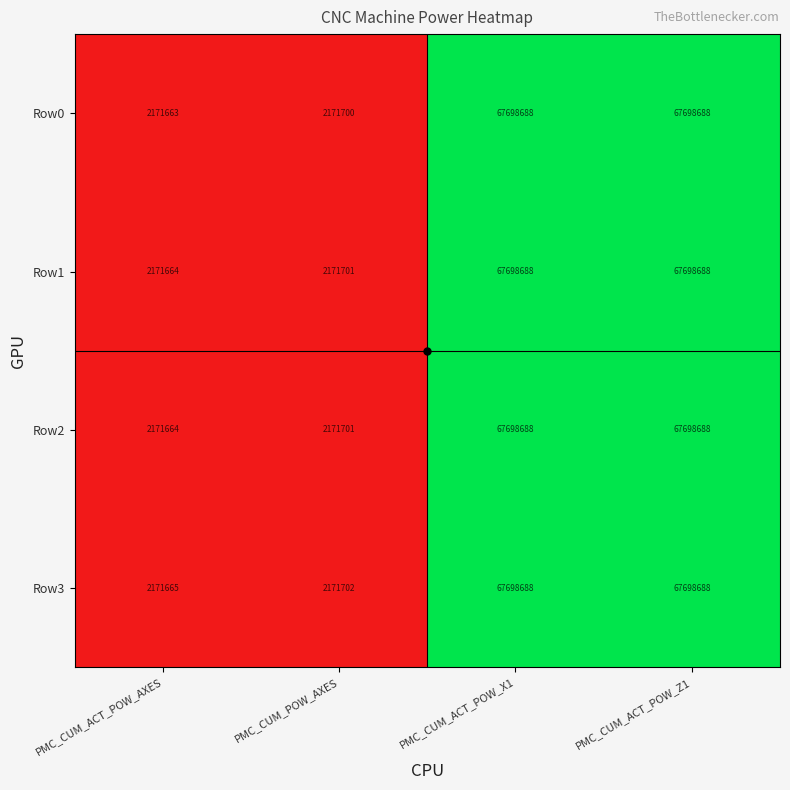

Count the number of data series in this chart.

4